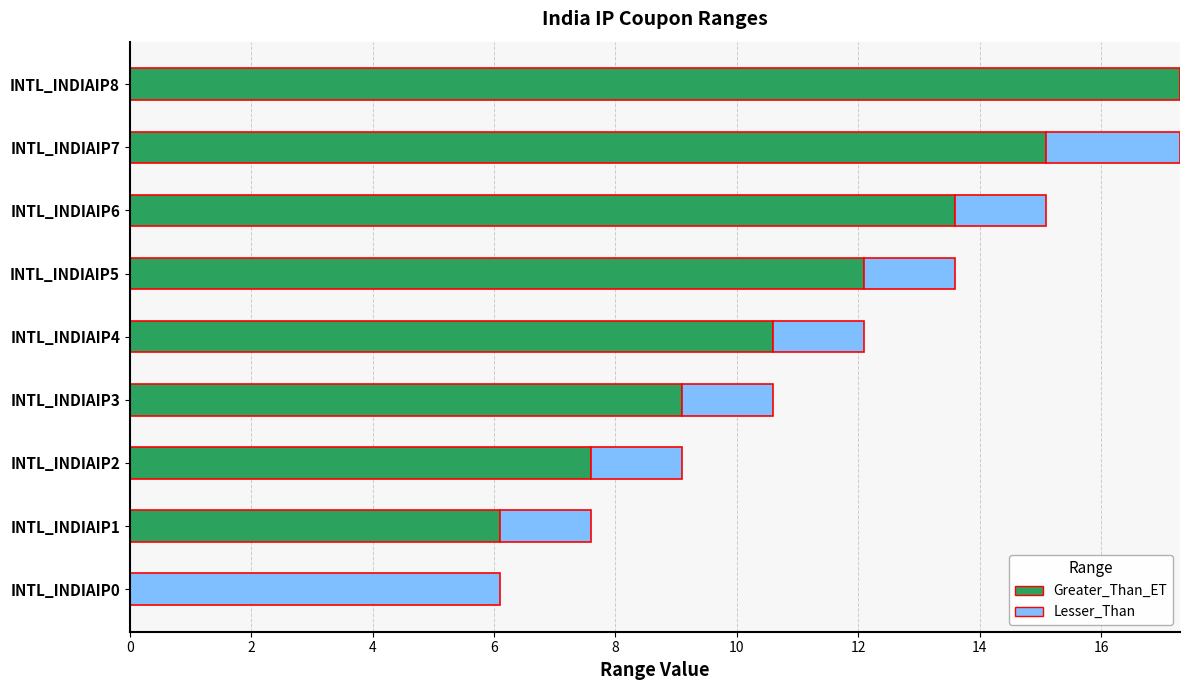

At which label is Greater_Than_ET closest to 8?

INTL_INDIAIP2